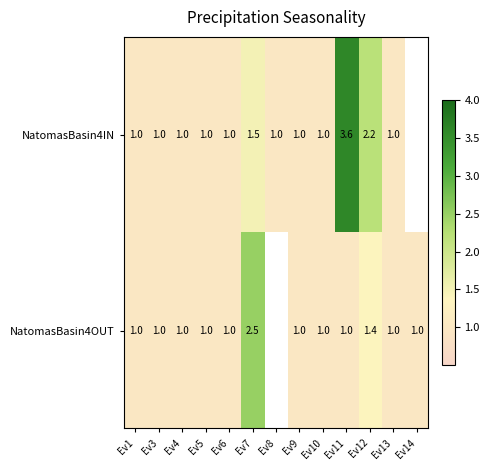

Is the value of NatomasBasin4IN at Ev11 greater than the value of NatomasBasin4OUT at Ev12?

Yes